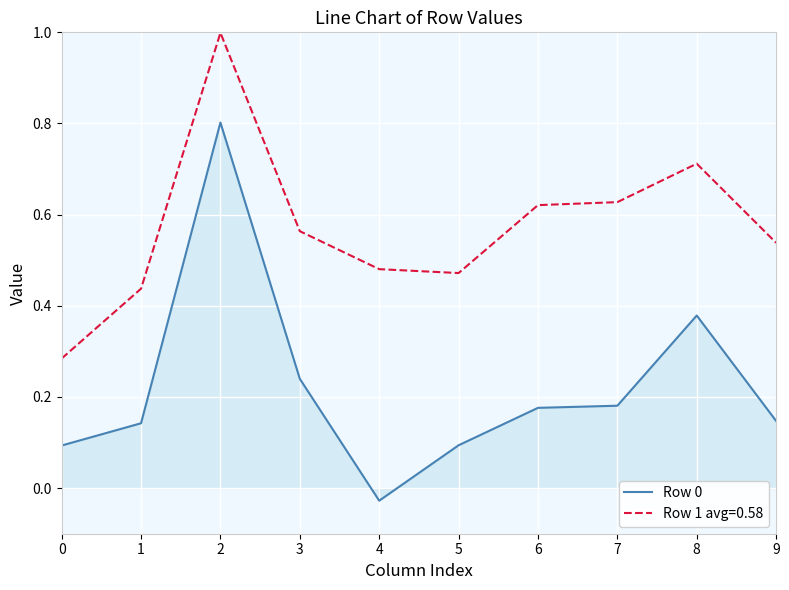

At which label does Row 0 reach its minimum?

4